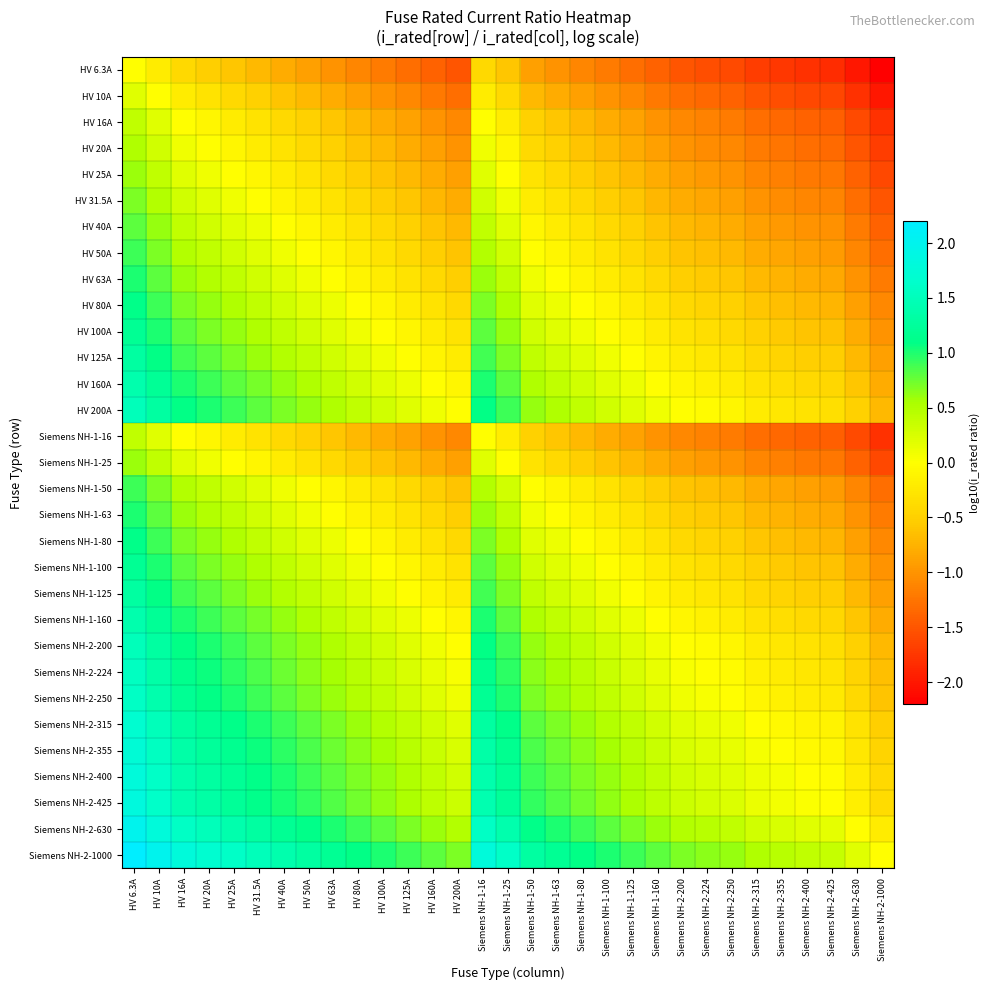

Reading left to right, transcribe all the data shown in this chart.

HV 6.3A: HV 6.3A=0.0	HV 10A=-0.2	HV 16A=-0.4	HV 20A=-0.5	HV 25A=-0.6	HV 31.5A=-0.7	HV 40A=-0.8	HV 50A=-0.9	HV 63A=-1.0	HV 80A=-1.1	HV 100A=-1.2	HV 125A=-1.3	HV 160A=-1.4	HV 200A=-1.5	Siemens NH-1-16=-0.4	Siemens NH-1-25=-0.6	Siemens NH-1-50=-0.9	Siemens NH-1-63=-1.0	Siemens NH-1-80=-1.1	Siemens NH-1-100=-1.2	Siemens NH-1-125=-1.3	Siemens NH-1-160=-1.4	Siemens NH-2-200=-1.5	Siemens NH-2-224=-1.6	Siemens NH-2-250=-1.6	Siemens NH-2-315=-1.7	Siemens NH-2-355=-1.8	Siemens NH-2-400=-1.8	Siemens NH-2-425=-1.8	Siemens NH-2-630=-2.0	Siemens NH-2-1000=-2.2
HV 10A: HV 6.3A=0.2	HV 10A=0.0	HV 16A=-0.2	HV 20A=-0.3	HV 25A=-0.4	HV 31.5A=-0.5	HV 40A=-0.6	HV 50A=-0.7	HV 63A=-0.8	HV 80A=-0.9	HV 100A=-1.0	HV 125A=-1.1	HV 160A=-1.2	HV 200A=-1.3	Siemens NH-1-16=-0.2	Siemens NH-1-25=-0.4	Siemens NH-1-50=-0.7	Siemens NH-1-63=-0.8	Siemens NH-1-80=-0.9	Siemens NH-1-100=-1.0	Siemens NH-1-125=-1.1	Siemens NH-1-160=-1.2	Siemens NH-2-200=-1.3	Siemens NH-2-224=-1.4	Siemens NH-2-250=-1.4	Siemens NH-2-315=-1.5	Siemens NH-2-355=-1.6	Siemens NH-2-400=-1.6	Siemens NH-2-425=-1.6	Siemens NH-2-630=-1.8	Siemens NH-2-1000=-2.0
HV 16A: HV 6.3A=0.4	HV 10A=0.2	HV 16A=0.0	HV 20A=-0.1	HV 25A=-0.2	HV 31.5A=-0.3	HV 40A=-0.4	HV 50A=-0.5	HV 63A=-0.6	HV 80A=-0.7	HV 100A=-0.8	HV 125A=-0.9	HV 160A=-1.0	HV 200A=-1.1	Siemens NH-1-16=0.0	Siemens NH-1-25=-0.2	Siemens NH-1-50=-0.5	Siemens NH-1-63=-0.6	Siemens NH-1-80=-0.7	Siemens NH-1-100=-0.8	Siemens NH-1-125=-0.9	Siemens NH-1-160=-1.0	Siemens NH-2-200=-1.1	Siemens NH-2-224=-1.1	Siemens NH-2-250=-1.2	Siemens NH-2-315=-1.3	Siemens NH-2-355=-1.3	Siemens NH-2-400=-1.4	Siemens NH-2-425=-1.4	Siemens NH-2-630=-1.6	Siemens NH-2-1000=-1.8
HV 20A: HV 6.3A=0.5	HV 10A=0.3	HV 16A=0.1	HV 20A=0.0	HV 25A=-0.1	HV 31.5A=-0.2	HV 40A=-0.3	HV 50A=-0.4	HV 63A=-0.5	HV 80A=-0.6	HV 100A=-0.7	HV 125A=-0.8	HV 160A=-0.9	HV 200A=-1.0	Siemens NH-1-16=0.1	Siemens NH-1-25=-0.1	Siemens NH-1-50=-0.4	Siemens NH-1-63=-0.5	Siemens NH-1-80=-0.6	Siemens NH-1-100=-0.7	Siemens NH-1-125=-0.8	Siemens NH-1-160=-0.9	Siemens NH-2-200=-1.0	Siemens NH-2-224=-1.0	Siemens NH-2-250=-1.1	Siemens NH-2-315=-1.2	Siemens NH-2-355=-1.2	Siemens NH-2-400=-1.3	Siemens NH-2-425=-1.3	Siemens NH-2-630=-1.5	Siemens NH-2-1000=-1.7
HV 25A: HV 6.3A=0.6	HV 10A=0.4	HV 16A=0.2	HV 20A=0.1	HV 25A=0.0	HV 31.5A=-0.1	HV 40A=-0.2	HV 50A=-0.3	HV 63A=-0.4	HV 80A=-0.5	HV 100A=-0.6	HV 125A=-0.7	HV 160A=-0.8	HV 200A=-0.9	Siemens NH-1-16=0.2	Siemens NH-1-25=0.0	Siemens NH-1-50=-0.3	Siemens NH-1-63=-0.4	Siemens NH-1-80=-0.5	Siemens NH-1-100=-0.6	Siemens NH-1-125=-0.7	Siemens NH-1-160=-0.8	Siemens NH-2-200=-0.9	Siemens NH-2-224=-1.0	Siemens NH-2-250=-1.0	Siemens NH-2-315=-1.1	Siemens NH-2-355=-1.2	Siemens NH-2-400=-1.2	Siemens NH-2-425=-1.2	Siemens NH-2-630=-1.4	Siemens NH-2-1000=-1.6
HV 31.5A: HV 6.3A=0.7	HV 10A=0.5	HV 16A=0.3	HV 20A=0.2	HV 25A=0.1	HV 31.5A=0.0	HV 40A=-0.1	HV 50A=-0.2	HV 63A=-0.3	HV 80A=-0.4	HV 100A=-0.5	HV 125A=-0.6	HV 160A=-0.7	HV 200A=-0.8	Siemens NH-1-16=0.3	Siemens NH-1-25=0.1	Siemens NH-1-50=-0.2	Siemens NH-1-63=-0.3	Siemens NH-1-80=-0.4	Siemens NH-1-100=-0.5	Siemens NH-1-125=-0.6	Siemens NH-1-160=-0.7	Siemens NH-2-200=-0.8	Siemens NH-2-224=-0.9	Siemens NH-2-250=-0.9	Siemens NH-2-315=-1.0	Siemens NH-2-355=-1.1	Siemens NH-2-400=-1.1	Siemens NH-2-425=-1.1	Siemens NH-2-630=-1.3	Siemens NH-2-1000=-1.5
HV 40A: HV 6.3A=0.8	HV 10A=0.6	HV 16A=0.4	HV 20A=0.3	HV 25A=0.2	HV 31.5A=0.1	HV 40A=0.0	HV 50A=-0.1	HV 63A=-0.2	HV 80A=-0.3	HV 100A=-0.4	HV 125A=-0.5	HV 160A=-0.6	HV 200A=-0.7	Siemens NH-1-16=0.4	Siemens NH-1-25=0.2	Siemens NH-1-50=-0.1	Siemens NH-1-63=-0.2	Siemens NH-1-80=-0.3	Siemens NH-1-100=-0.4	Siemens NH-1-125=-0.5	Siemens NH-1-160=-0.6	Siemens NH-2-200=-0.7	Siemens NH-2-224=-0.7	Siemens NH-2-250=-0.8	Siemens NH-2-315=-0.9	Siemens NH-2-355=-0.9	Siemens NH-2-400=-1.0	Siemens NH-2-425=-1.0	Siemens NH-2-630=-1.2	Siemens NH-2-1000=-1.4
HV 50A: HV 6.3A=0.9	HV 10A=0.7	HV 16A=0.5	HV 20A=0.4	HV 25A=0.3	HV 31.5A=0.2	HV 40A=0.1	HV 50A=0.0	HV 63A=-0.1	HV 80A=-0.2	HV 100A=-0.3	HV 125A=-0.4	HV 160A=-0.5	HV 200A=-0.6	Siemens NH-1-16=0.5	Siemens NH-1-25=0.3	Siemens NH-1-50=0.0	Siemens NH-1-63=-0.1	Siemens NH-1-80=-0.2	Siemens NH-1-100=-0.3	Siemens NH-1-125=-0.4	Siemens NH-1-160=-0.5	Siemens NH-2-200=-0.6	Siemens NH-2-224=-0.7	Siemens NH-2-250=-0.7	Siemens NH-2-315=-0.8	Siemens NH-2-355=-0.9	Siemens NH-2-400=-0.9	Siemens NH-2-425=-0.9	Siemens NH-2-630=-1.1	Siemens NH-2-1000=-1.3
HV 63A: HV 6.3A=1.0	HV 10A=0.8	HV 16A=0.6	HV 20A=0.5	HV 25A=0.4	HV 31.5A=0.3	HV 40A=0.2	HV 50A=0.1	HV 63A=0.0	HV 80A=-0.1	HV 100A=-0.2	HV 125A=-0.3	HV 160A=-0.4	HV 200A=-0.5	Siemens NH-1-16=0.6	Siemens NH-1-25=0.4	Siemens NH-1-50=0.1	Siemens NH-1-63=0.0	Siemens NH-1-80=-0.1	Siemens NH-1-100=-0.2	Siemens NH-1-125=-0.3	Siemens NH-1-160=-0.4	Siemens NH-2-200=-0.5	Siemens NH-2-224=-0.6	Siemens NH-2-250=-0.6	Siemens NH-2-315=-0.7	Siemens NH-2-355=-0.8	Siemens NH-2-400=-0.8	Siemens NH-2-425=-0.8	Siemens NH-2-630=-1.0	Siemens NH-2-1000=-1.2
HV 80A: HV 6.3A=1.1	HV 10A=0.9	HV 16A=0.7	HV 20A=0.6	HV 25A=0.5	HV 31.5A=0.4	HV 40A=0.3	HV 50A=0.2	HV 63A=0.1	HV 80A=0.0	HV 100A=-0.1	HV 125A=-0.2	HV 160A=-0.3	HV 200A=-0.4	Siemens NH-1-16=0.7	Siemens NH-1-25=0.5	Siemens NH-1-50=0.2	Siemens NH-1-63=0.1	Siemens NH-1-80=0.0	Siemens NH-1-100=-0.1	Siemens NH-1-125=-0.2	Siemens NH-1-160=-0.3	Siemens NH-2-200=-0.4	Siemens NH-2-224=-0.4	Siemens NH-2-250=-0.5	Siemens NH-2-315=-0.6	Siemens NH-2-355=-0.6	Siemens NH-2-400=-0.7	Siemens NH-2-425=-0.7	Siemens NH-2-630=-0.9	Siemens NH-2-1000=-1.1
HV 100A: HV 6.3A=1.2	HV 10A=1.0	HV 16A=0.8	HV 20A=0.7	HV 25A=0.6	HV 31.5A=0.5	HV 40A=0.4	HV 50A=0.3	HV 63A=0.2	HV 80A=0.1	HV 100A=0.0	HV 125A=-0.1	HV 160A=-0.2	HV 200A=-0.3	Siemens NH-1-16=0.8	Siemens NH-1-25=0.6	Siemens NH-1-50=0.3	Siemens NH-1-63=0.2	Siemens NH-1-80=0.1	Siemens NH-1-100=0.0	Siemens NH-1-125=-0.1	Siemens NH-1-160=-0.2	Siemens NH-2-200=-0.3	Siemens NH-2-224=-0.4	Siemens NH-2-250=-0.4	Siemens NH-2-315=-0.5	Siemens NH-2-355=-0.6	Siemens NH-2-400=-0.6	Siemens NH-2-425=-0.6	Siemens NH-2-630=-0.8	Siemens NH-2-1000=-1.0
HV 125A: HV 6.3A=1.3	HV 10A=1.1	HV 16A=0.9	HV 20A=0.8	HV 25A=0.7	HV 31.5A=0.6	HV 40A=0.5	HV 50A=0.4	HV 63A=0.3	HV 80A=0.2	HV 100A=0.1	HV 125A=0.0	HV 160A=-0.1	HV 200A=-0.2	Siemens NH-1-16=0.9	Siemens NH-1-25=0.7	Siemens NH-1-50=0.4	Siemens NH-1-63=0.3	Siemens NH-1-80=0.2	Siemens NH-1-100=0.1	Siemens NH-1-125=0.0	Siemens NH-1-160=-0.1	Siemens NH-2-200=-0.2	Siemens NH-2-224=-0.3	Siemens NH-2-250=-0.3	Siemens NH-2-315=-0.4	Siemens NH-2-355=-0.5	Siemens NH-2-400=-0.5	Siemens NH-2-425=-0.5	Siemens NH-2-630=-0.7	Siemens NH-2-1000=-0.9
HV 160A: HV 6.3A=1.4	HV 10A=1.2	HV 16A=1.0	HV 20A=0.9	HV 25A=0.8	HV 31.5A=0.7	HV 40A=0.6	HV 50A=0.5	HV 63A=0.4	HV 80A=0.3	HV 100A=0.2	HV 125A=0.1	HV 160A=0.0	HV 200A=-0.1	Siemens NH-1-16=1.0	Siemens NH-1-25=0.8	Siemens NH-1-50=0.5	Siemens NH-1-63=0.4	Siemens NH-1-80=0.3	Siemens NH-1-100=0.2	Siemens NH-1-125=0.1	Siemens NH-1-160=0.0	Siemens NH-2-200=-0.1	Siemens NH-2-224=-0.1	Siemens NH-2-250=-0.2	Siemens NH-2-315=-0.3	Siemens NH-2-355=-0.3	Siemens NH-2-400=-0.4	Siemens NH-2-425=-0.4	Siemens NH-2-630=-0.6	Siemens NH-2-1000=-0.8
HV 200A: HV 6.3A=1.5	HV 10A=1.3	HV 16A=1.1	HV 20A=1.0	HV 25A=0.9	HV 31.5A=0.8	HV 40A=0.7	HV 50A=0.6	HV 63A=0.5	HV 80A=0.4	HV 100A=0.3	HV 125A=0.2	HV 160A=0.1	HV 200A=0.0	Siemens NH-1-16=1.1	Siemens NH-1-25=0.9	Siemens NH-1-50=0.6	Siemens NH-1-63=0.5	Siemens NH-1-80=0.4	Siemens NH-1-100=0.3	Siemens NH-1-125=0.2	Siemens NH-1-160=0.1	Siemens NH-2-200=0.0	Siemens NH-2-224=-0.0	Siemens NH-2-250=-0.1	Siemens NH-2-315=-0.2	Siemens NH-2-355=-0.2	Siemens NH-2-400=-0.3	Siemens NH-2-425=-0.3	Siemens NH-2-630=-0.5	Siemens NH-2-1000=-0.7
Siemens NH-1-16: HV 6.3A=0.4	HV 10A=0.2	HV 16A=0.0	HV 20A=-0.1	HV 25A=-0.2	HV 31.5A=-0.3	HV 40A=-0.4	HV 50A=-0.5	HV 63A=-0.6	HV 80A=-0.7	HV 100A=-0.8	HV 125A=-0.9	HV 160A=-1.0	HV 200A=-1.1	Siemens NH-1-16=0.0	Siemens NH-1-25=-0.2	Siemens NH-1-50=-0.5	Siemens NH-1-63=-0.6	Siemens NH-1-80=-0.7	Siemens NH-1-100=-0.8	Siemens NH-1-125=-0.9	Siemens NH-1-160=-1.0	Siemens NH-2-200=-1.1	Siemens NH-2-224=-1.1	Siemens NH-2-250=-1.2	Siemens NH-2-315=-1.3	Siemens NH-2-355=-1.3	Siemens NH-2-400=-1.4	Siemens NH-2-425=-1.4	Siemens NH-2-630=-1.6	Siemens NH-2-1000=-1.8
Siemens NH-1-25: HV 6.3A=0.6	HV 10A=0.4	HV 16A=0.2	HV 20A=0.1	HV 25A=0.0	HV 31.5A=-0.1	HV 40A=-0.2	HV 50A=-0.3	HV 63A=-0.4	HV 80A=-0.5	HV 100A=-0.6	HV 125A=-0.7	HV 160A=-0.8	HV 200A=-0.9	Siemens NH-1-16=0.2	Siemens NH-1-25=0.0	Siemens NH-1-50=-0.3	Siemens NH-1-63=-0.4	Siemens NH-1-80=-0.5	Siemens NH-1-100=-0.6	Siemens NH-1-125=-0.7	Siemens NH-1-160=-0.8	Siemens NH-2-200=-0.9	Siemens NH-2-224=-1.0	Siemens NH-2-250=-1.0	Siemens NH-2-315=-1.1	Siemens NH-2-355=-1.2	Siemens NH-2-400=-1.2	Siemens NH-2-425=-1.2	Siemens NH-2-630=-1.4	Siemens NH-2-1000=-1.6
Siemens NH-1-50: HV 6.3A=0.9	HV 10A=0.7	HV 16A=0.5	HV 20A=0.4	HV 25A=0.3	HV 31.5A=0.2	HV 40A=0.1	HV 50A=0.0	HV 63A=-0.1	HV 80A=-0.2	HV 100A=-0.3	HV 125A=-0.4	HV 160A=-0.5	HV 200A=-0.6	Siemens NH-1-16=0.5	Siemens NH-1-25=0.3	Siemens NH-1-50=0.0	Siemens NH-1-63=-0.1	Siemens NH-1-80=-0.2	Siemens NH-1-100=-0.3	Siemens NH-1-125=-0.4	Siemens NH-1-160=-0.5	Siemens NH-2-200=-0.6	Siemens NH-2-224=-0.7	Siemens NH-2-250=-0.7	Siemens NH-2-315=-0.8	Siemens NH-2-355=-0.9	Siemens NH-2-400=-0.9	Siemens NH-2-425=-0.9	Siemens NH-2-630=-1.1	Siemens NH-2-1000=-1.3
Siemens NH-1-63: HV 6.3A=1.0	HV 10A=0.8	HV 16A=0.6	HV 20A=0.5	HV 25A=0.4	HV 31.5A=0.3	HV 40A=0.2	HV 50A=0.1	HV 63A=0.0	HV 80A=-0.1	HV 100A=-0.2	HV 125A=-0.3	HV 160A=-0.4	HV 200A=-0.5	Siemens NH-1-16=0.6	Siemens NH-1-25=0.4	Siemens NH-1-50=0.1	Siemens NH-1-63=0.0	Siemens NH-1-80=-0.1	Siemens NH-1-100=-0.2	Siemens NH-1-125=-0.3	Siemens NH-1-160=-0.4	Siemens NH-2-200=-0.5	Siemens NH-2-224=-0.6	Siemens NH-2-250=-0.6	Siemens NH-2-315=-0.7	Siemens NH-2-355=-0.8	Siemens NH-2-400=-0.8	Siemens NH-2-425=-0.8	Siemens NH-2-630=-1.0	Siemens NH-2-1000=-1.2
Siemens NH-1-80: HV 6.3A=1.1	HV 10A=0.9	HV 16A=0.7	HV 20A=0.6	HV 25A=0.5	HV 31.5A=0.4	HV 40A=0.3	HV 50A=0.2	HV 63A=0.1	HV 80A=0.0	HV 100A=-0.1	HV 125A=-0.2	HV 160A=-0.3	HV 200A=-0.4	Siemens NH-1-16=0.7	Siemens NH-1-25=0.5	Siemens NH-1-50=0.2	Siemens NH-1-63=0.1	Siemens NH-1-80=0.0	Siemens NH-1-100=-0.1	Siemens NH-1-125=-0.2	Siemens NH-1-160=-0.3	Siemens NH-2-200=-0.4	Siemens NH-2-224=-0.4	Siemens NH-2-250=-0.5	Siemens NH-2-315=-0.6	Siemens NH-2-355=-0.6	Siemens NH-2-400=-0.7	Siemens NH-2-425=-0.7	Siemens NH-2-630=-0.9	Siemens NH-2-1000=-1.1
Siemens NH-1-100: HV 6.3A=1.2	HV 10A=1.0	HV 16A=0.8	HV 20A=0.7	HV 25A=0.6	HV 31.5A=0.5	HV 40A=0.4	HV 50A=0.3	HV 63A=0.2	HV 80A=0.1	HV 100A=0.0	HV 125A=-0.1	HV 160A=-0.2	HV 200A=-0.3	Siemens NH-1-16=0.8	Siemens NH-1-25=0.6	Siemens NH-1-50=0.3	Siemens NH-1-63=0.2	Siemens NH-1-80=0.1	Siemens NH-1-100=0.0	Siemens NH-1-125=-0.1	Siemens NH-1-160=-0.2	Siemens NH-2-200=-0.3	Siemens NH-2-224=-0.4	Siemens NH-2-250=-0.4	Siemens NH-2-315=-0.5	Siemens NH-2-355=-0.6	Siemens NH-2-400=-0.6	Siemens NH-2-425=-0.6	Siemens NH-2-630=-0.8	Siemens NH-2-1000=-1.0
Siemens NH-1-125: HV 6.3A=1.3	HV 10A=1.1	HV 16A=0.9	HV 20A=0.8	HV 25A=0.7	HV 31.5A=0.6	HV 40A=0.5	HV 50A=0.4	HV 63A=0.3	HV 80A=0.2	HV 100A=0.1	HV 125A=0.0	HV 160A=-0.1	HV 200A=-0.2	Siemens NH-1-16=0.9	Siemens NH-1-25=0.7	Siemens NH-1-50=0.4	Siemens NH-1-63=0.3	Siemens NH-1-80=0.2	Siemens NH-1-100=0.1	Siemens NH-1-125=0.0	Siemens NH-1-160=-0.1	Siemens NH-2-200=-0.2	Siemens NH-2-224=-0.3	Siemens NH-2-250=-0.3	Siemens NH-2-315=-0.4	Siemens NH-2-355=-0.5	Siemens NH-2-400=-0.5	Siemens NH-2-425=-0.5	Siemens NH-2-630=-0.7	Siemens NH-2-1000=-0.9
Siemens NH-1-160: HV 6.3A=1.4	HV 10A=1.2	HV 16A=1.0	HV 20A=0.9	HV 25A=0.8	HV 31.5A=0.7	HV 40A=0.6	HV 50A=0.5	HV 63A=0.4	HV 80A=0.3	HV 100A=0.2	HV 125A=0.1	HV 160A=0.0	HV 200A=-0.1	Siemens NH-1-16=1.0	Siemens NH-1-25=0.8	Siemens NH-1-50=0.5	Siemens NH-1-63=0.4	Siemens NH-1-80=0.3	Siemens NH-1-100=0.2	Siemens NH-1-125=0.1	Siemens NH-1-160=0.0	Siemens NH-2-200=-0.1	Siemens NH-2-224=-0.1	Siemens NH-2-250=-0.2	Siemens NH-2-315=-0.3	Siemens NH-2-355=-0.3	Siemens NH-2-400=-0.4	Siemens NH-2-425=-0.4	Siemens NH-2-630=-0.6	Siemens NH-2-1000=-0.8
Siemens NH-2-200: HV 6.3A=1.5	HV 10A=1.3	HV 16A=1.1	HV 20A=1.0	HV 25A=0.9	HV 31.5A=0.8	HV 40A=0.7	HV 50A=0.6	HV 63A=0.5	HV 80A=0.4	HV 100A=0.3	HV 125A=0.2	HV 160A=0.1	HV 200A=0.0	Siemens NH-1-16=1.1	Siemens NH-1-25=0.9	Siemens NH-1-50=0.6	Siemens NH-1-63=0.5	Siemens NH-1-80=0.4	Siemens NH-1-100=0.3	Siemens NH-1-125=0.2	Siemens NH-1-160=0.1	Siemens NH-2-200=0.0	Siemens NH-2-224=-0.0	Siemens NH-2-250=-0.1	Siemens NH-2-315=-0.2	Siemens NH-2-355=-0.2	Siemens NH-2-400=-0.3	Siemens NH-2-425=-0.3	Siemens NH-2-630=-0.5	Siemens NH-2-1000=-0.7
Siemens NH-2-224: HV 6.3A=1.6	HV 10A=1.4	HV 16A=1.1	HV 20A=1.0	HV 25A=1.0	HV 31.5A=0.9	HV 40A=0.7	HV 50A=0.7	HV 63A=0.6	HV 80A=0.4	HV 100A=0.4	HV 125A=0.3	HV 160A=0.1	HV 200A=0.0	Siemens NH-1-16=1.1	Siemens NH-1-25=1.0	Siemens NH-1-50=0.7	Siemens NH-1-63=0.6	Siemens NH-1-80=0.4	Siemens NH-1-100=0.4	Siemens NH-1-125=0.3	Siemens NH-1-160=0.1	Siemens NH-2-200=0.0	Siemens NH-2-224=0.0	Siemens NH-2-250=-0.0	Siemens NH-2-315=-0.1	Siemens NH-2-355=-0.2	Siemens NH-2-400=-0.3	Siemens NH-2-425=-0.3	Siemens NH-2-630=-0.4	Siemens NH-2-1000=-0.6
Siemens NH-2-250: HV 6.3A=1.6	HV 10A=1.4	HV 16A=1.2	HV 20A=1.1	HV 25A=1.0	HV 31.5A=0.9	HV 40A=0.8	HV 50A=0.7	HV 63A=0.6	HV 80A=0.5	HV 100A=0.4	HV 125A=0.3	HV 160A=0.2	HV 200A=0.1	Siemens NH-1-16=1.2	Siemens NH-1-25=1.0	Siemens NH-1-50=0.7	Siemens NH-1-63=0.6	Siemens NH-1-80=0.5	Siemens NH-1-100=0.4	Siemens NH-1-125=0.3	Siemens NH-1-160=0.2	Siemens NH-2-200=0.1	Siemens NH-2-224=0.0	Siemens NH-2-250=0.0	Siemens NH-2-315=-0.1	Siemens NH-2-355=-0.2	Siemens NH-2-400=-0.2	Siemens NH-2-425=-0.2	Siemens NH-2-630=-0.4	Siemens NH-2-1000=-0.6
Siemens NH-2-315: HV 6.3A=1.7	HV 10A=1.5	HV 16A=1.3	HV 20A=1.2	HV 25A=1.1	HV 31.5A=1.0	HV 40A=0.9	HV 50A=0.8	HV 63A=0.7	HV 80A=0.6	HV 100A=0.5	HV 125A=0.4	HV 160A=0.3	HV 200A=0.2	Siemens NH-1-16=1.3	Siemens NH-1-25=1.1	Siemens NH-1-50=0.8	Siemens NH-1-63=0.7	Siemens NH-1-80=0.6	Siemens NH-1-100=0.5	Siemens NH-1-125=0.4	Siemens NH-1-160=0.3	Siemens NH-2-200=0.2	Siemens NH-2-224=0.1	Siemens NH-2-250=0.1	Siemens NH-2-315=0.0	Siemens NH-2-355=-0.1	Siemens NH-2-400=-0.1	Siemens NH-2-425=-0.1	Siemens NH-2-630=-0.3	Siemens NH-2-1000=-0.5
Siemens NH-2-355: HV 6.3A=1.8	HV 10A=1.6	HV 16A=1.3	HV 20A=1.2	HV 25A=1.2	HV 31.5A=1.1	HV 40A=0.9	HV 50A=0.9	HV 63A=0.8	HV 80A=0.6	HV 100A=0.6	HV 125A=0.5	HV 160A=0.3	HV 200A=0.2	Siemens NH-1-16=1.3	Siemens NH-1-25=1.2	Siemens NH-1-50=0.9	Siemens NH-1-63=0.8	Siemens NH-1-80=0.6	Siemens NH-1-100=0.6	Siemens NH-1-125=0.5	Siemens NH-1-160=0.3	Siemens NH-2-200=0.2	Siemens NH-2-224=0.2	Siemens NH-2-250=0.2	Siemens NH-2-315=0.1	Siemens NH-2-355=0.0	Siemens NH-2-400=-0.1	Siemens NH-2-425=-0.1	Siemens NH-2-630=-0.2	Siemens NH-2-1000=-0.4
Siemens NH-2-400: HV 6.3A=1.8	HV 10A=1.6	HV 16A=1.4	HV 20A=1.3	HV 25A=1.2	HV 31.5A=1.1	HV 40A=1.0	HV 50A=0.9	HV 63A=0.8	HV 80A=0.7	HV 100A=0.6	HV 125A=0.5	HV 160A=0.4	HV 200A=0.3	Siemens NH-1-16=1.4	Siemens NH-1-25=1.2	Siemens NH-1-50=0.9	Siemens NH-1-63=0.8	Siemens NH-1-80=0.7	Siemens NH-1-100=0.6	Siemens NH-1-125=0.5	Siemens NH-1-160=0.4	Siemens NH-2-200=0.3	Siemens NH-2-224=0.3	Siemens NH-2-250=0.2	Siemens NH-2-315=0.1	Siemens NH-2-355=0.1	Siemens NH-2-400=0.0	Siemens NH-2-425=-0.0	Siemens NH-2-630=-0.2	Siemens NH-2-1000=-0.4
Siemens NH-2-425: HV 6.3A=1.8	HV 10A=1.6	HV 16A=1.4	HV 20A=1.3	HV 25A=1.2	HV 31.5A=1.1	HV 40A=1.0	HV 50A=0.9	HV 63A=0.8	HV 80A=0.7	HV 100A=0.6	HV 125A=0.5	HV 160A=0.4	HV 200A=0.3	Siemens NH-1-16=1.4	Siemens NH-1-25=1.2	Siemens NH-1-50=0.9	Siemens NH-1-63=0.8	Siemens NH-1-80=0.7	Siemens NH-1-100=0.6	Siemens NH-1-125=0.5	Siemens NH-1-160=0.4	Siemens NH-2-200=0.3	Siemens NH-2-224=0.3	Siemens NH-2-250=0.2	Siemens NH-2-315=0.1	Siemens NH-2-355=0.1	Siemens NH-2-400=0.0	Siemens NH-2-425=0.0	Siemens NH-2-630=-0.2	Siemens NH-2-1000=-0.4
Siemens NH-2-630: HV 6.3A=2.0	HV 10A=1.8	HV 16A=1.6	HV 20A=1.5	HV 25A=1.4	HV 31.5A=1.3	HV 40A=1.2	HV 50A=1.1	HV 63A=1.0	HV 80A=0.9	HV 100A=0.8	HV 125A=0.7	HV 160A=0.6	HV 200A=0.5	Siemens NH-1-16=1.6	Siemens NH-1-25=1.4	Siemens NH-1-50=1.1	Siemens NH-1-63=1.0	Siemens NH-1-80=0.9	Siemens NH-1-100=0.8	Siemens NH-1-125=0.7	Siemens NH-1-160=0.6	Siemens NH-2-200=0.5	Siemens NH-2-224=0.4	Siemens NH-2-250=0.4	Siemens NH-2-315=0.3	Siemens NH-2-355=0.2	Siemens NH-2-400=0.2	Siemens NH-2-425=0.2	Siemens NH-2-630=0.0	Siemens NH-2-1000=-0.2
Siemens NH-2-1000: HV 6.3A=2.2	HV 10A=2.0	HV 16A=1.8	HV 20A=1.7	HV 25A=1.6	HV 31.5A=1.5	HV 40A=1.4	HV 50A=1.3	HV 63A=1.2	HV 80A=1.1	HV 100A=1.0	HV 125A=0.9	HV 160A=0.8	HV 200A=0.7	Siemens NH-1-16=1.8	Siemens NH-1-25=1.6	Siemens NH-1-50=1.3	Siemens NH-1-63=1.2	Siemens NH-1-80=1.1	Siemens NH-1-100=1.0	Siemens NH-1-125=0.9	Siemens NH-1-160=0.8	Siemens NH-2-200=0.7	Siemens NH-2-224=0.6	Siemens NH-2-250=0.6	Siemens NH-2-315=0.5	Siemens NH-2-355=0.4	Siemens NH-2-400=0.4	Siemens NH-2-425=0.4	Siemens NH-2-630=0.2	Siemens NH-2-1000=0.0